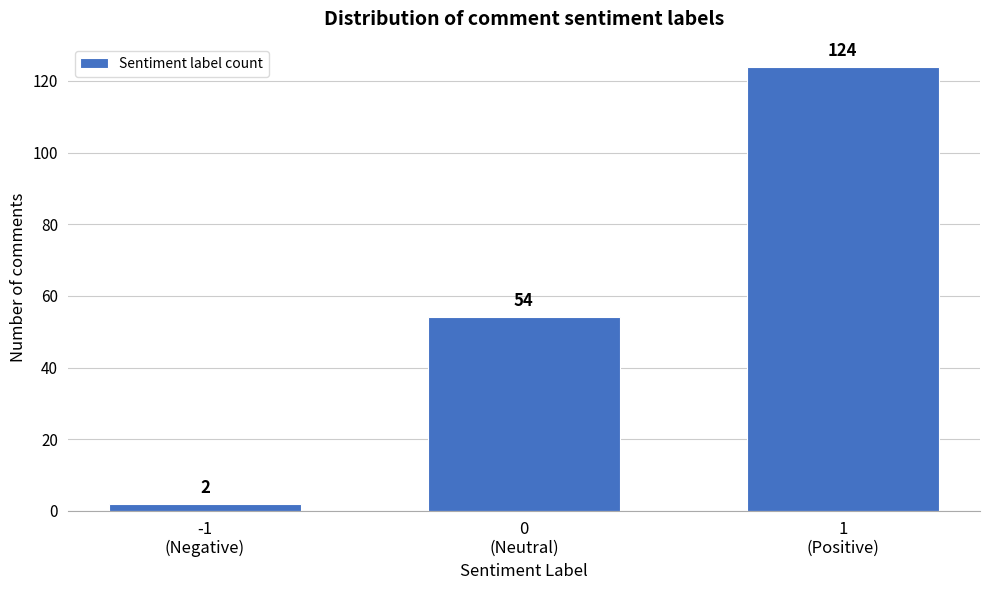

Reading right to left, extract all data points from this chart.

124	54	2